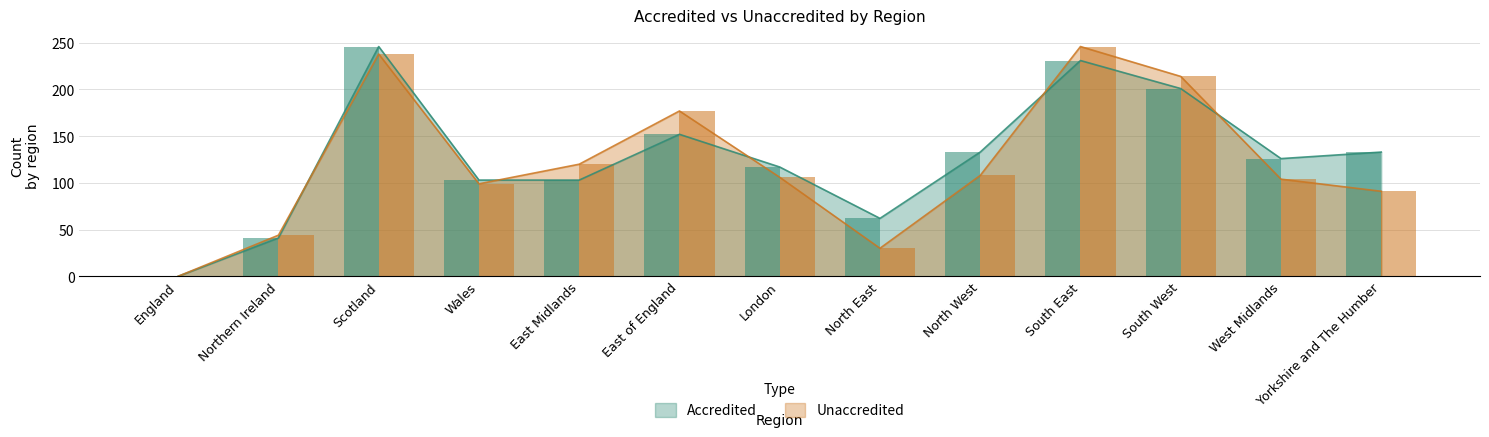

What position from the left is South East?

10